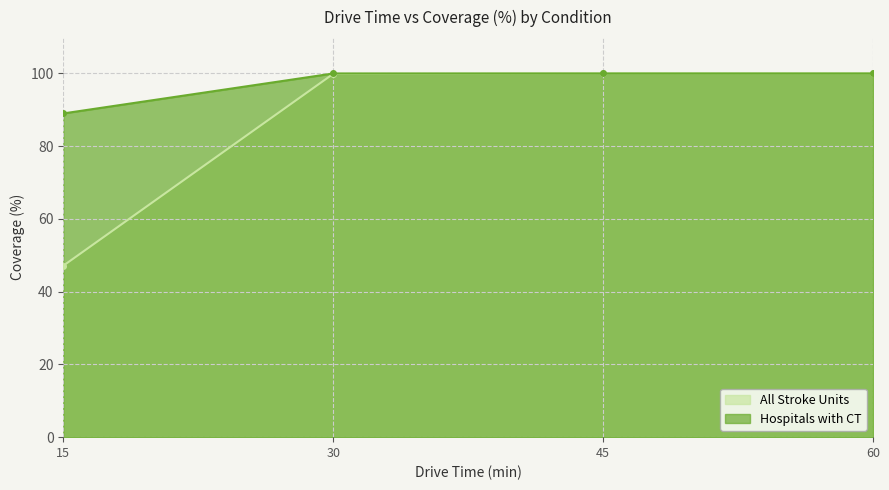

How many data points in All Stroke Units are less than 100?

2